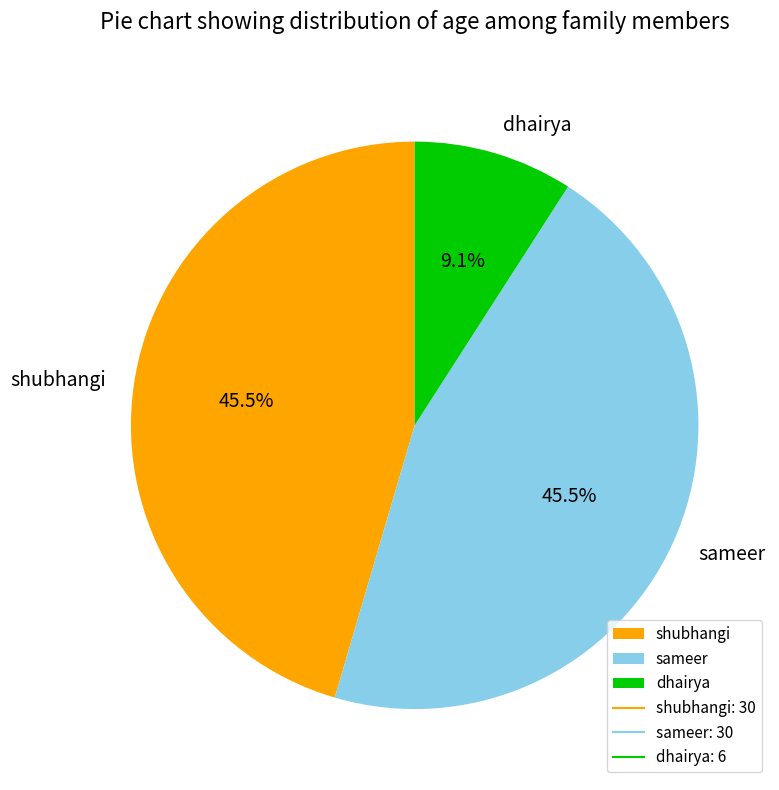

Is it true that sameer is 40% of the pie?

False